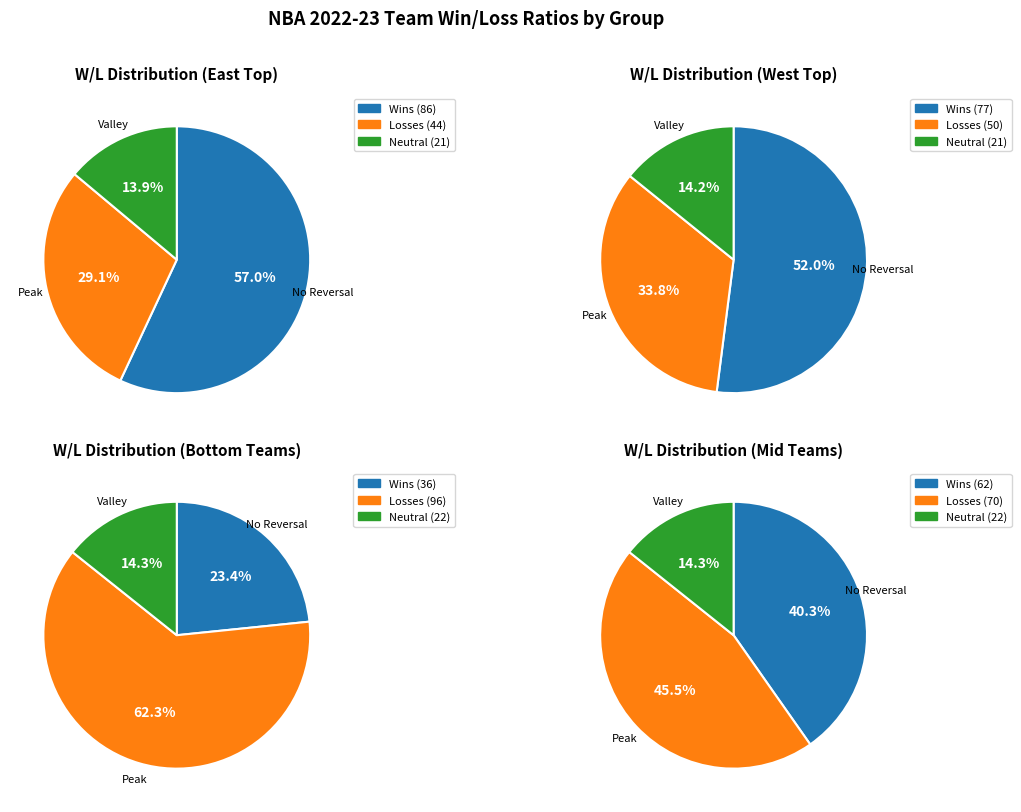

Does 3 represent more than half of the total?

No